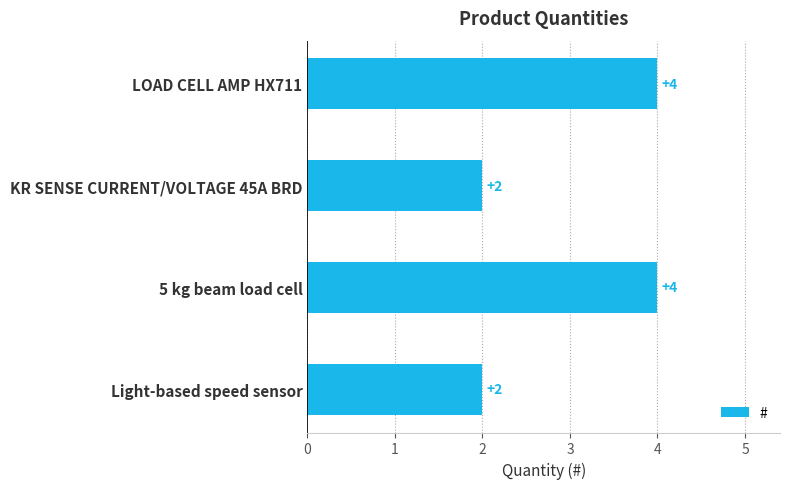

Reading top to bottom, what are all the values shown in this chart?

4	2	4	2